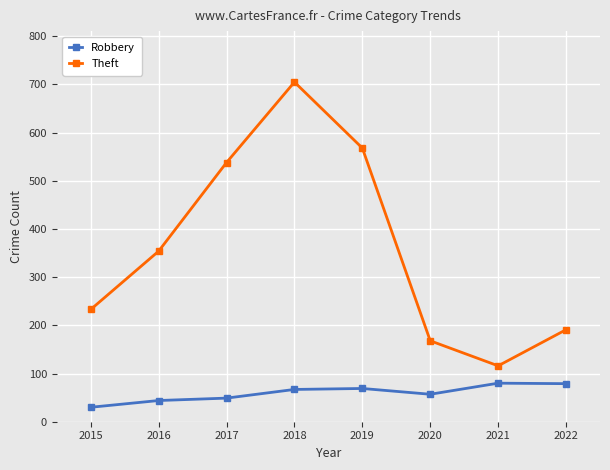

At which category is the sum across all series the highest?

2018